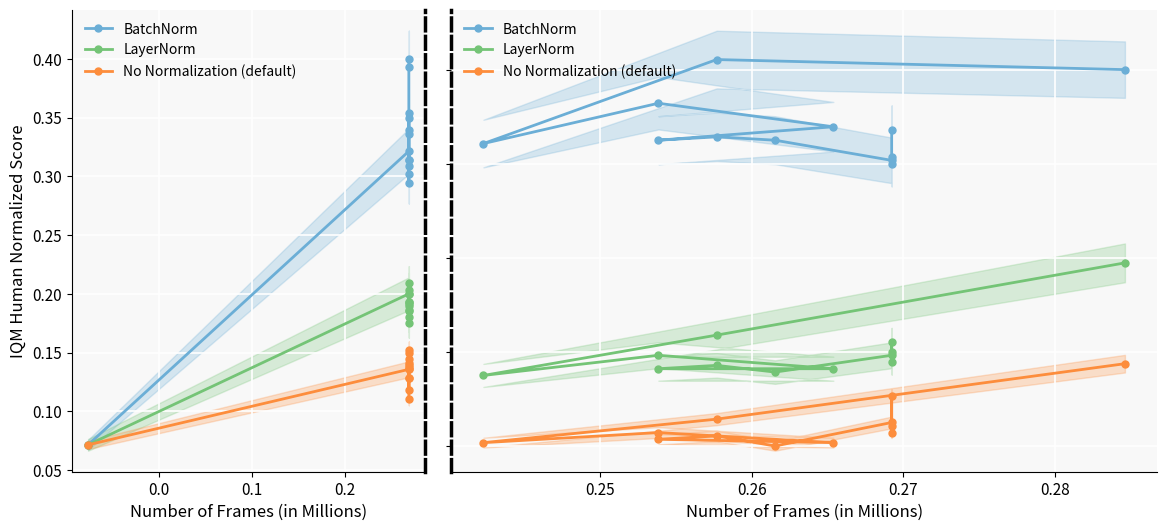

Is it true that LayerNorm equals 0.4 at 0.1?

False